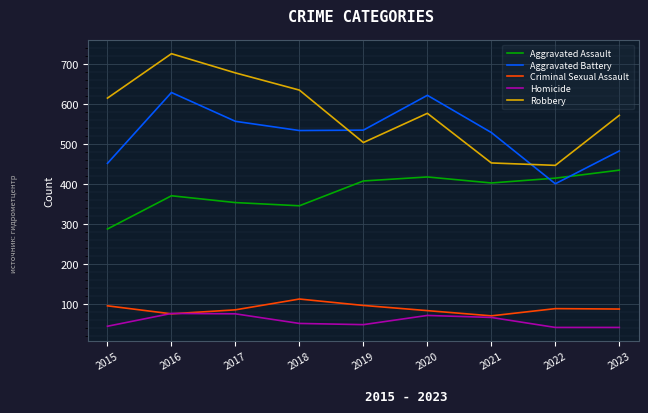

Is it true that Criminal Sexual Assault equals 112 at 2018?

True